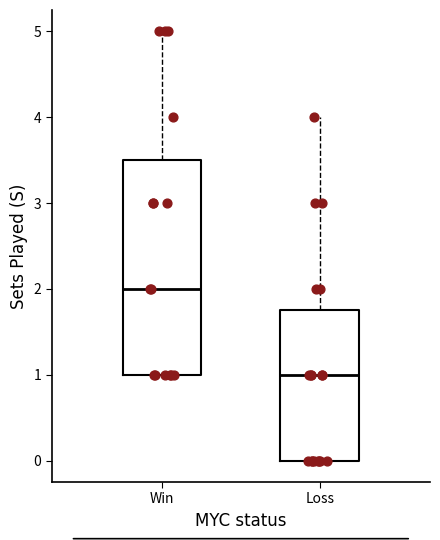

Where does the median line of the box for Win sit on the y-axis? The values are not printed on the chart, so give them approximately, as read against the axis.

2.0